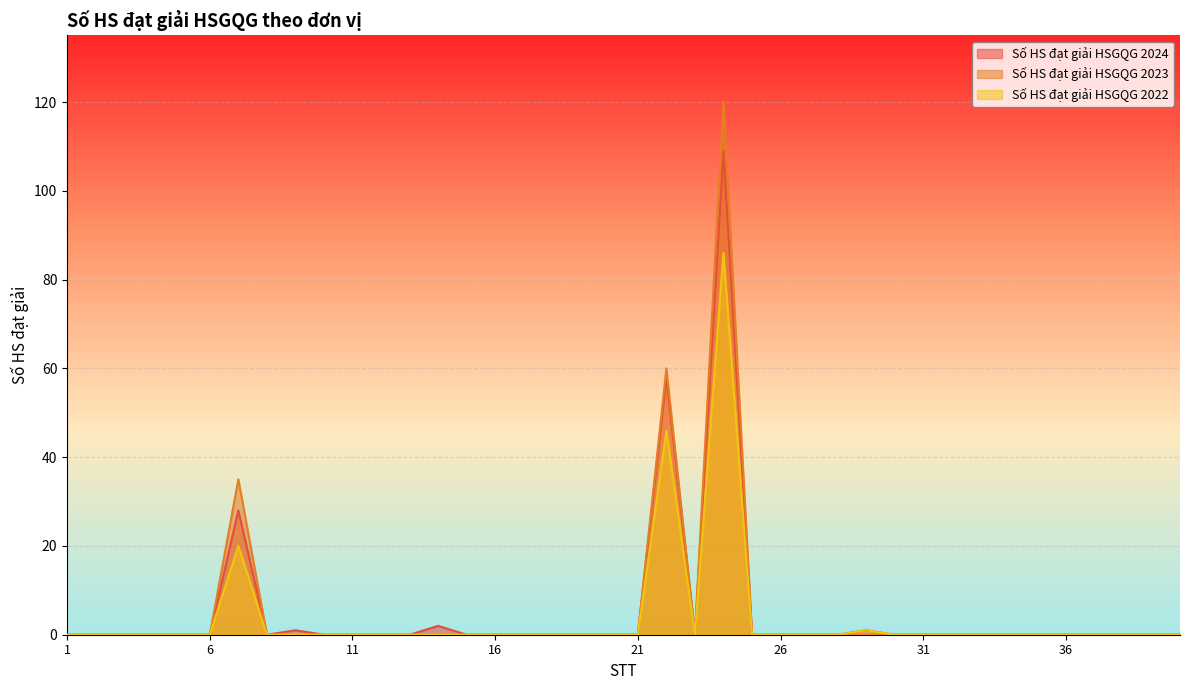

True or false: Số HS đạt giải HSGQG 2024 and Số HS đạt giải HSGQG 2022 intersect in this chart.

False